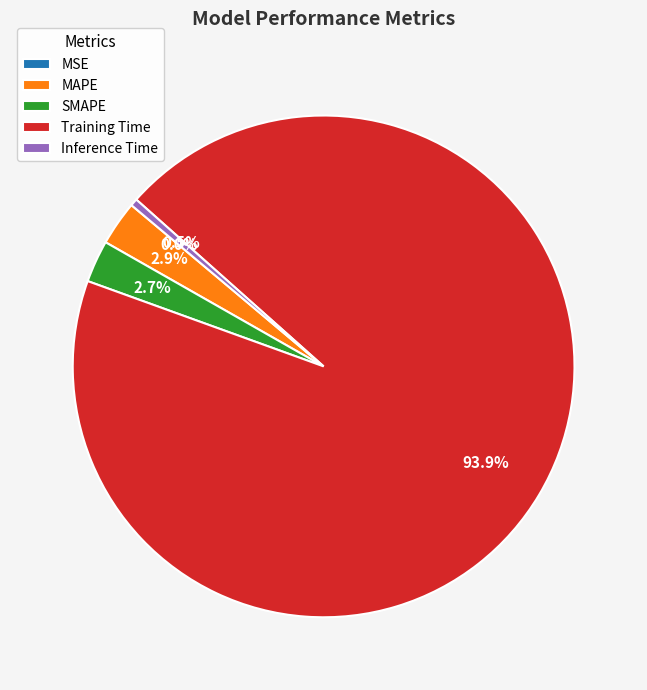

To the nearest percent, what is the combined percentage of MAPE and SMAPE?

6%